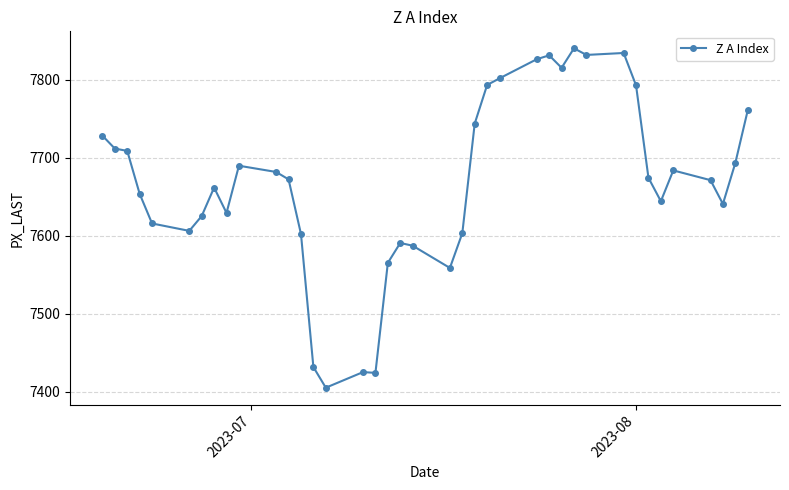

True or false: there are more than 2 points higher than both neighbors.

True